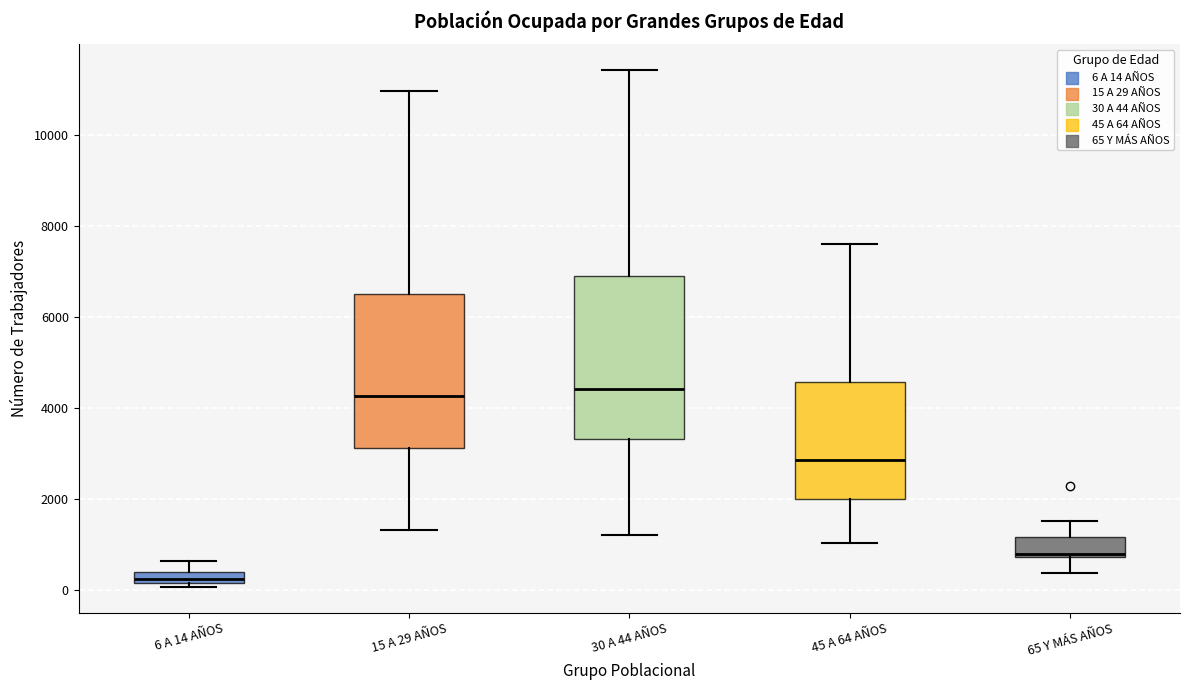

Where does the upper whisker of the box for 6 A 14 AÑOS end on the y-axis? The values are not printed on the chart, so give them approximately, as read against the axis.

600